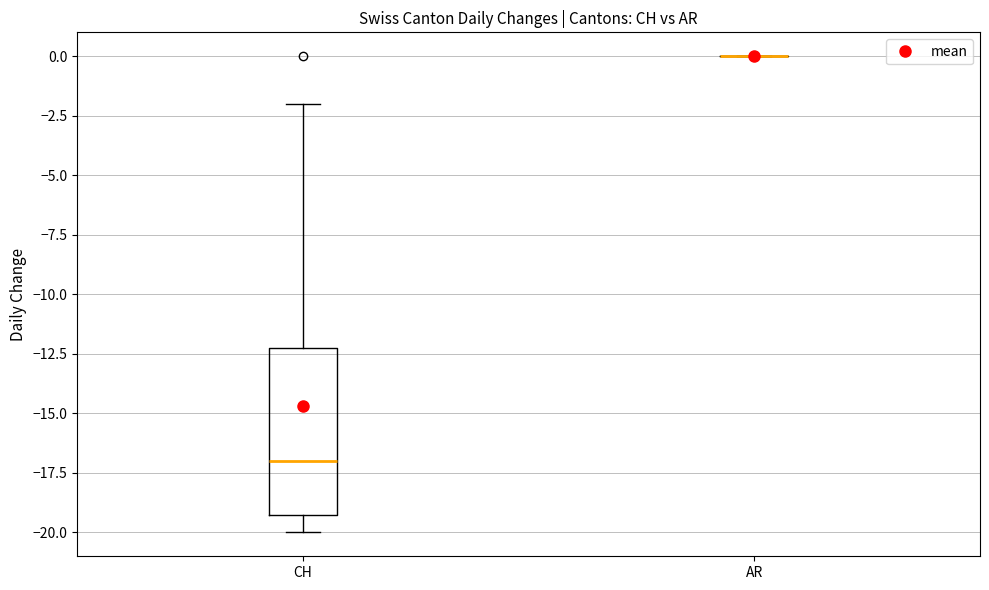

Reading left to right, transcribe this box plot: for each box, give where its median line is, the range the box spans, and where its two whiskers end, as read against the y-axis. The values are not printed on the chart, so give them approximately, as read against the axis.

CH: median -17, box -19 to -12, whiskers -20 to -2
AR: box collapsed to a line at 0, whiskers 0 to 0